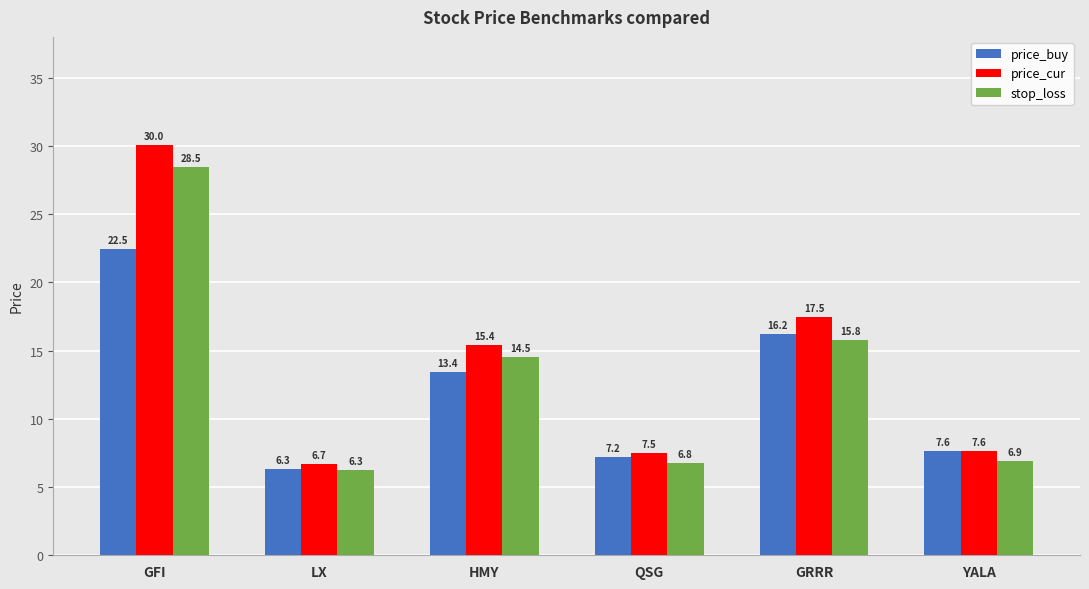

What is the difference between the second highest and second lowest values in the stop_loss series?

9.0